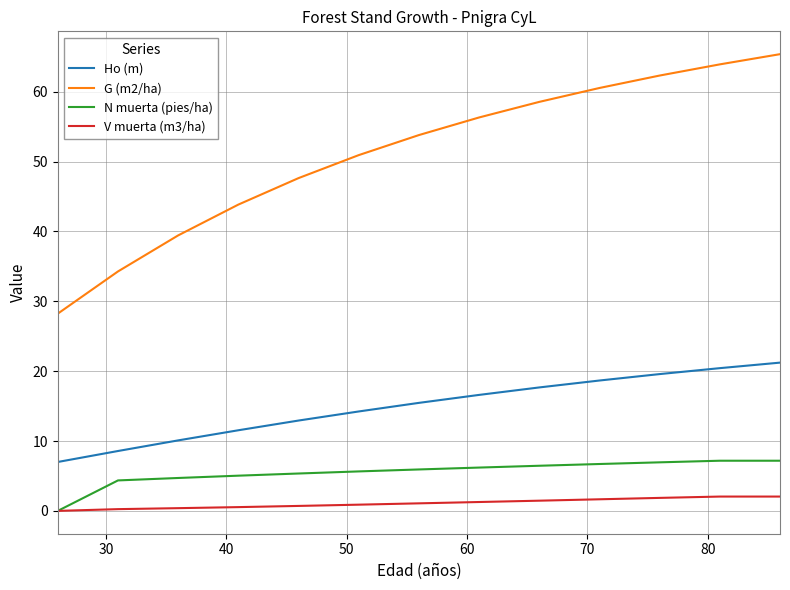

Is this an area chart (filled region under the line)?

No